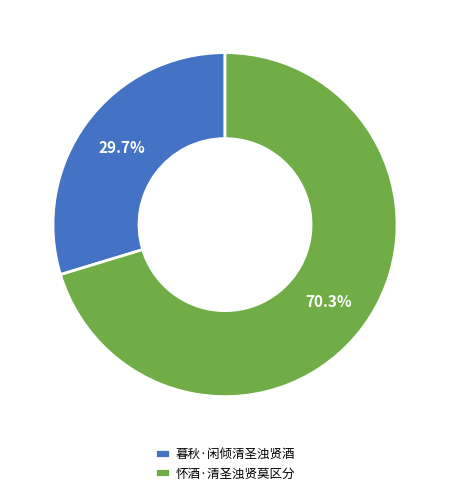

What percentage is the 暮秋·闲倾清圣浊贤酒 slice, to the nearest percent?

30%